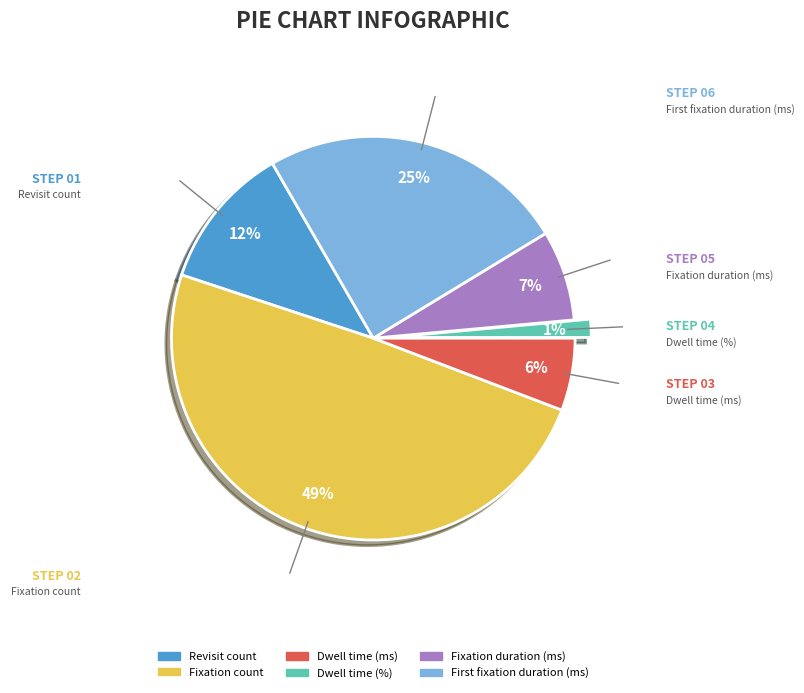

Rank the categories by value from lowest to highest.

Dwell time (%), Dwell time (ms), Fixation duration (ms), Revisit count, First fixation duration (ms), Fixation count